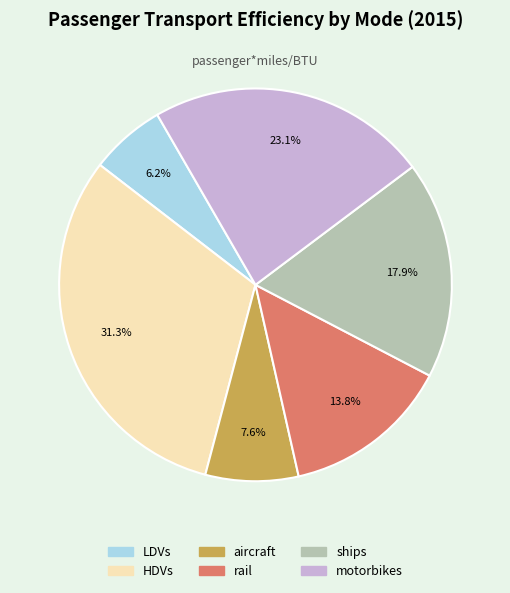

To the nearest percent, what portion does motorbikes represent?

23%